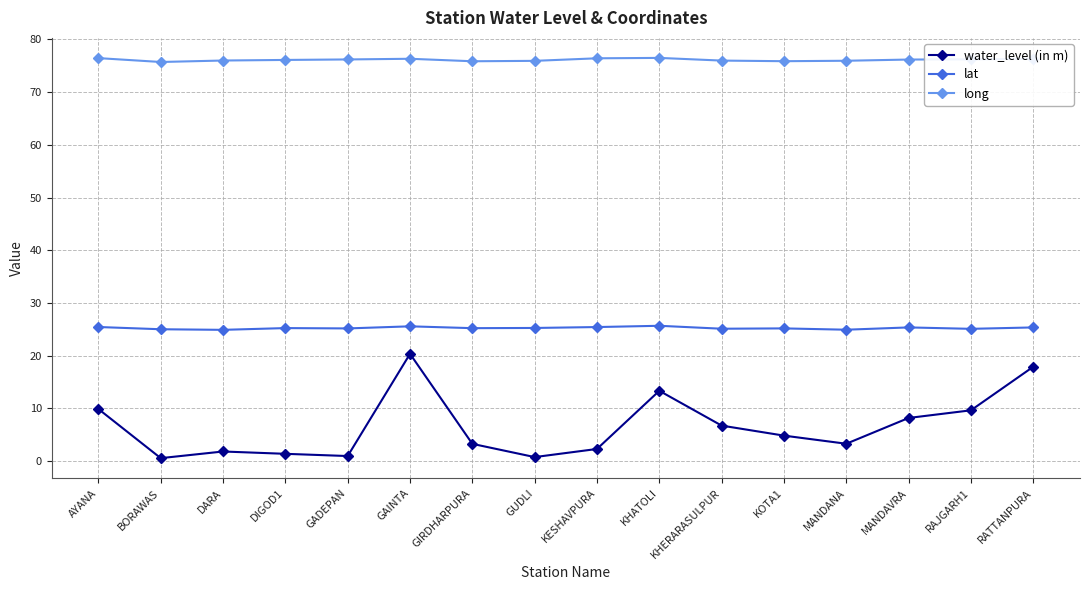

True or false: long has a value of 76.3 at RATTANPURA.

True